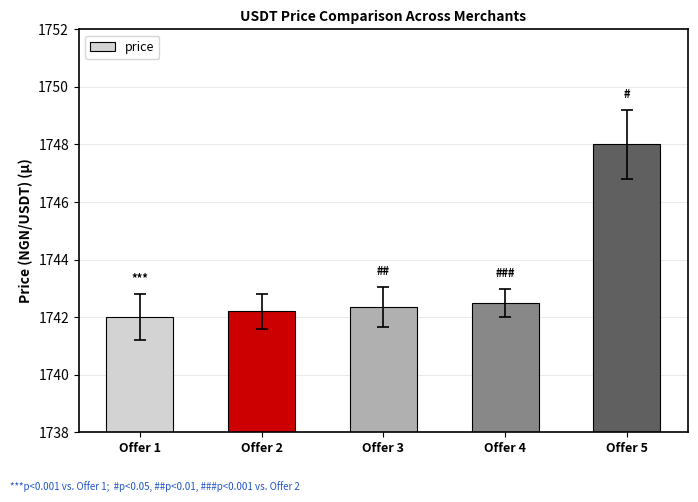

The chart shows a value of 1742.2 at Offer 2. True or false?

True